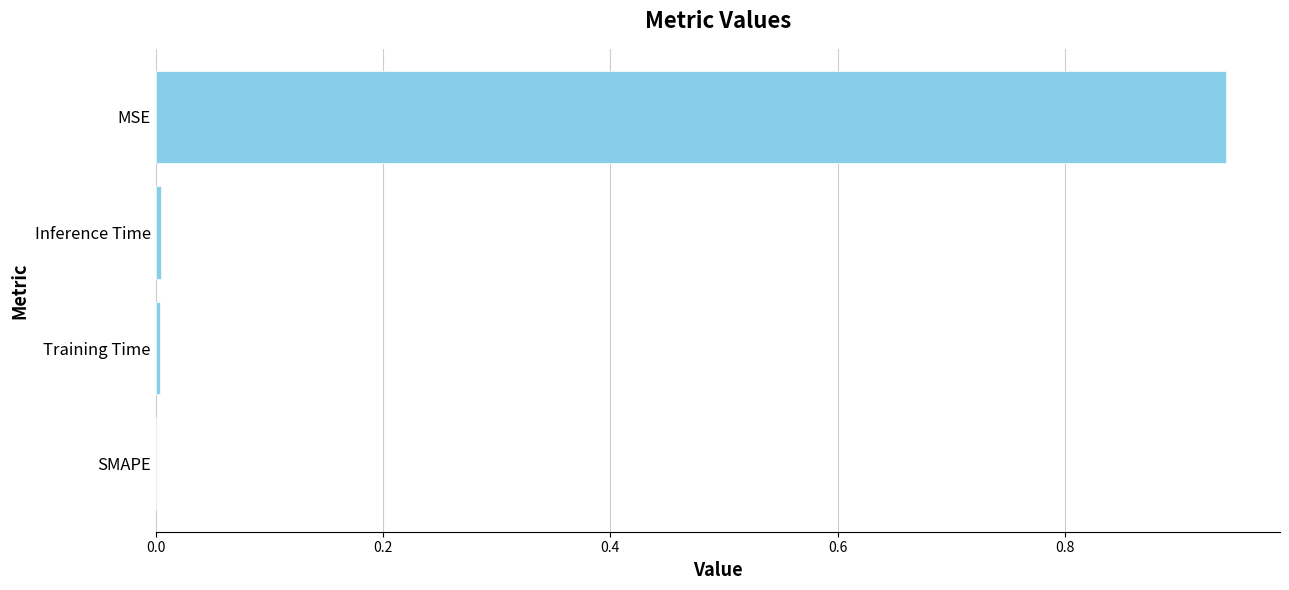

Which label corresponds to the largest value in the chart?

MSE